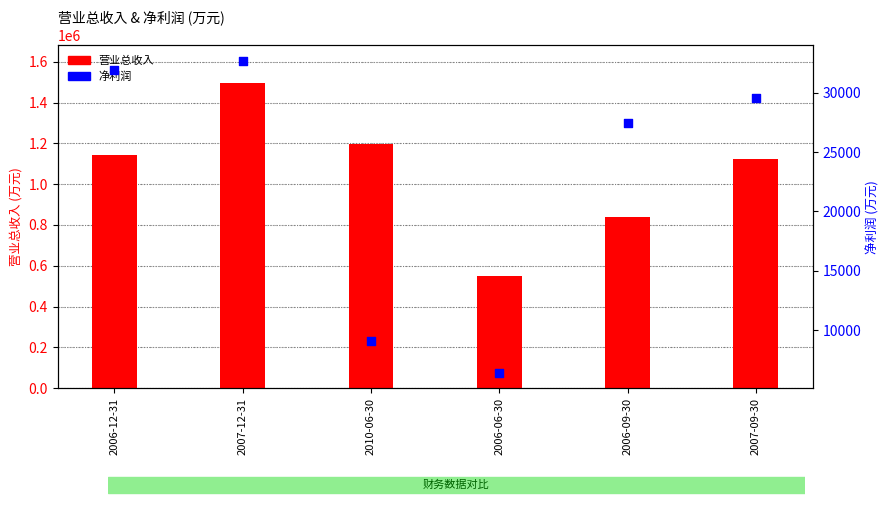

Which series has the widest spread of Y values?

营业总收入